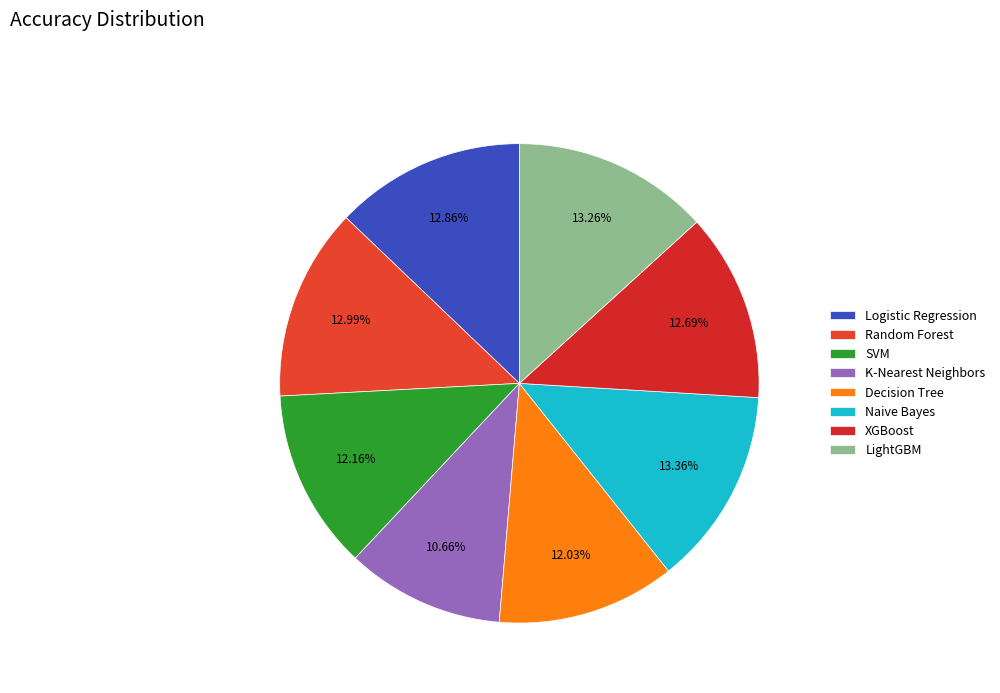

Does K-Nearest Neighbors account for over 50% of the chart?

No